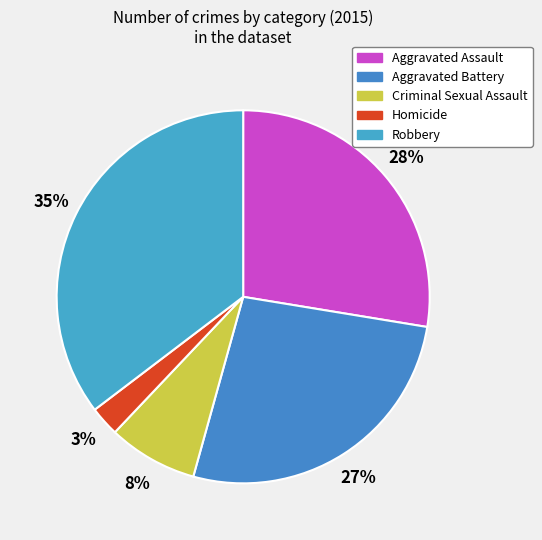

Rank the categories by value from lowest to highest.

Homicide, Criminal Sexual Assault, Aggravated Battery, Aggravated Assault, Robbery